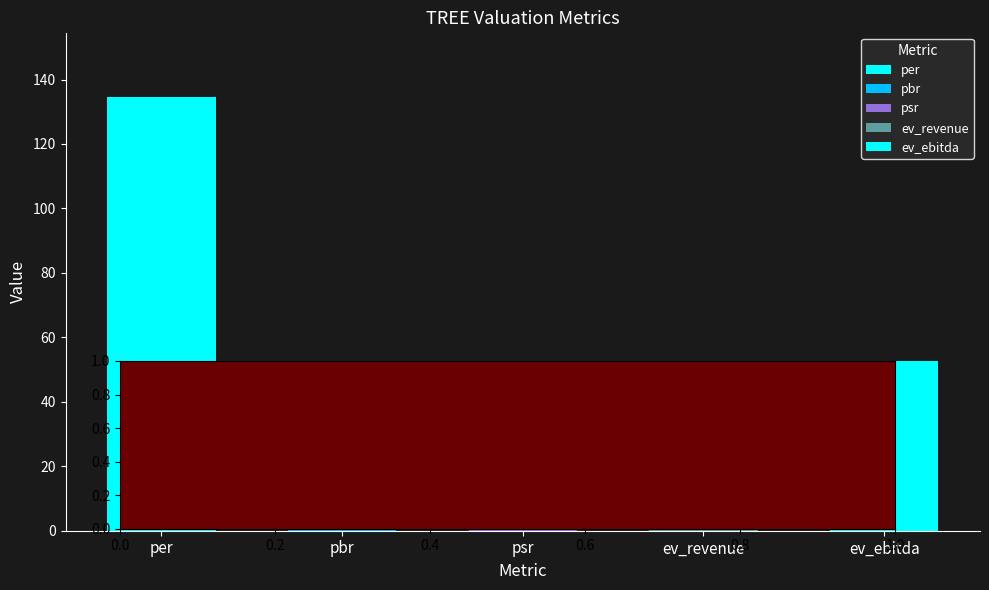

Which label corresponds to the smallest value in the chart?

psr